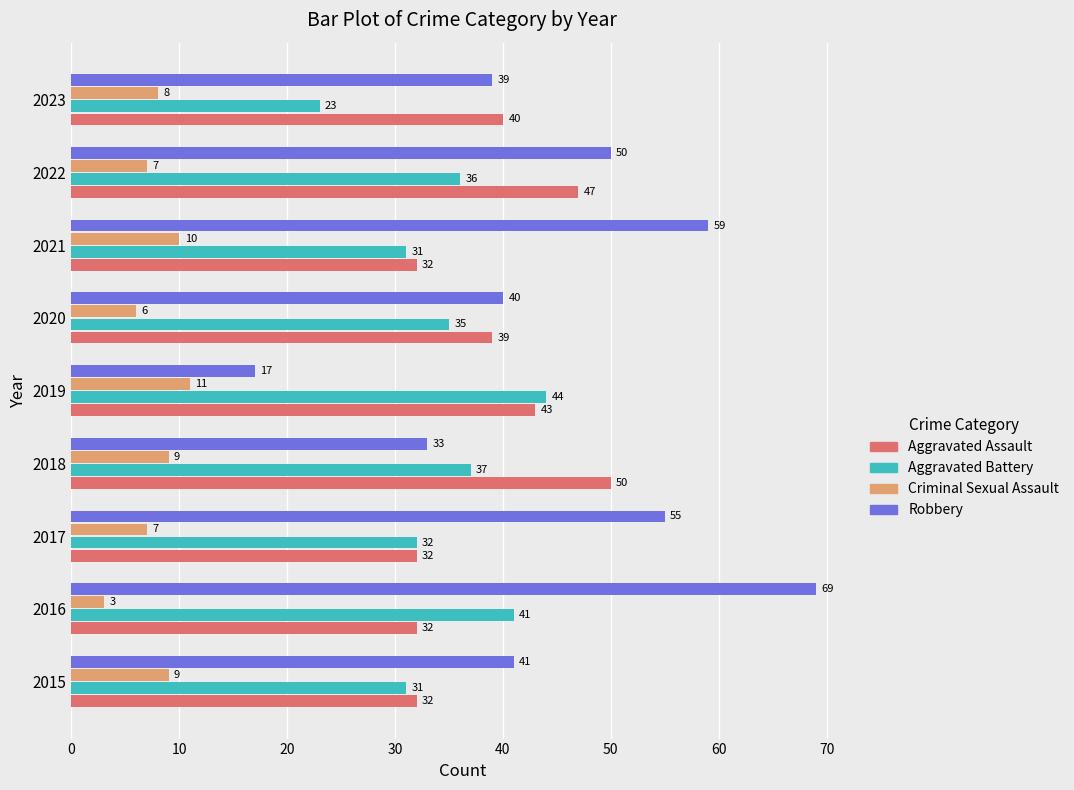

The value of Robbery at 2018 is 52. True or false?

False